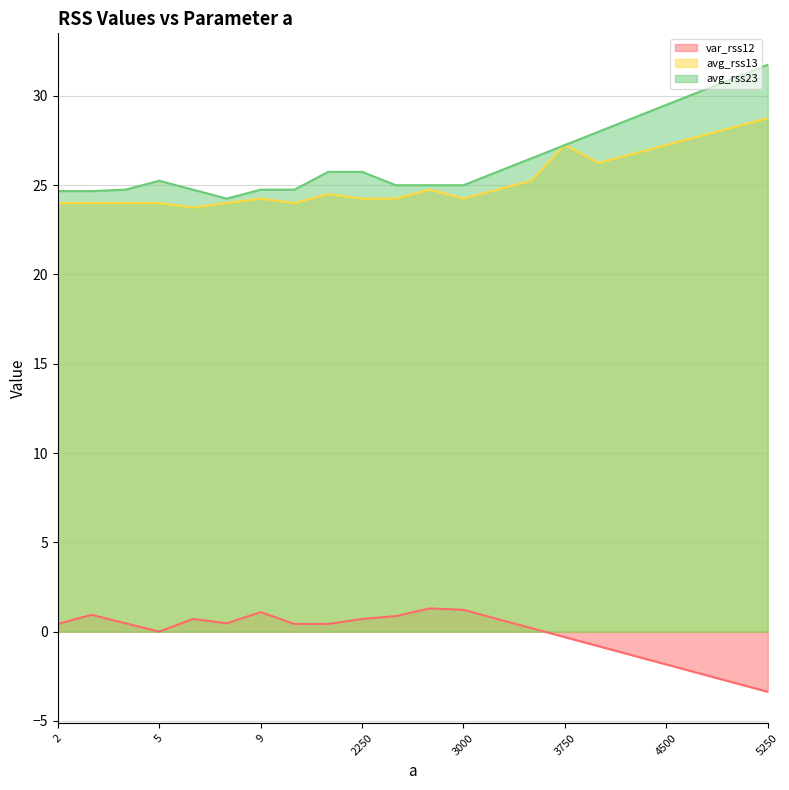

Reading right to left, list all the values displayed in this chart.

var_rss12: 5250=-3.4	5000=-2.9	4750=-2.4	4500=-1.8	4250=-1.3	4000=-0.8	3750=-0.3	3500=0.2	3250=0.7	3000=1.2	2750=1.3	2500=0.9	2250=0.7	2000=0.4	1750=0.4	9=1.1	78=0.5	6=0.7	5=0.0	4=0.5	3=0.9	2=0.4
avg_rss13: 5250=28.8	5000=28.2	4750=27.8	4500=27.2	4250=26.8	4000=26.2	3750=27.2	3500=25.2	3250=24.8	3000=24.2	2750=24.8	2500=24.2	2250=24.2	2000=24.5	1750=24.0	9=24.2	78=24.0	6=23.8	5=24.0	4=24.0	3=24.0	2=24.0
avg_rss23: 5250=31.8	5000=31.0	4750=30.2	4500=29.5	4250=28.8	4000=28.0	3750=27.2	3500=26.5	3250=25.8	3000=25.0	2750=25.0	2500=25.0	2250=25.8	2000=25.8	1750=24.8	9=24.8	78=24.2	6=24.8	5=25.2	4=24.8	3=24.7	2=24.7